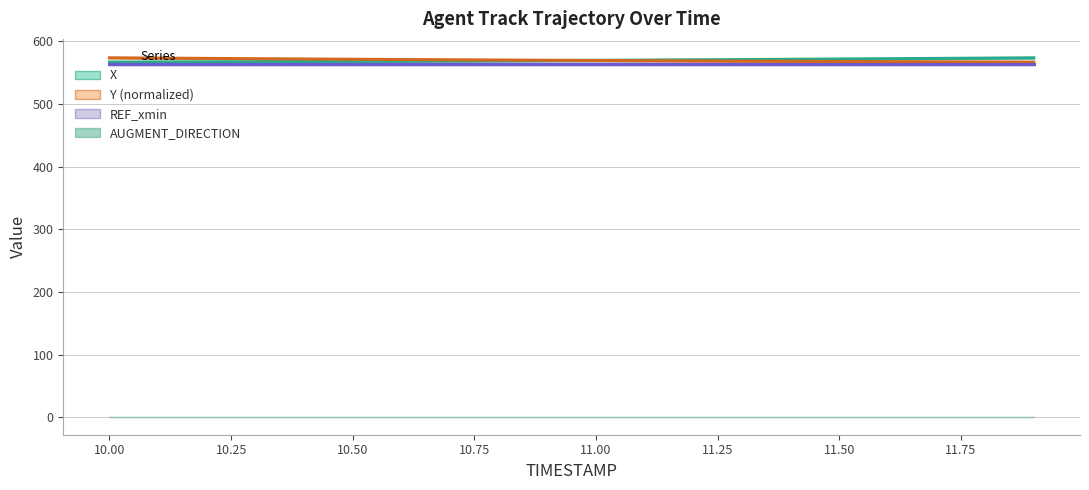

True or false: Y (normalized) and REF_xmin cross at least once.

False